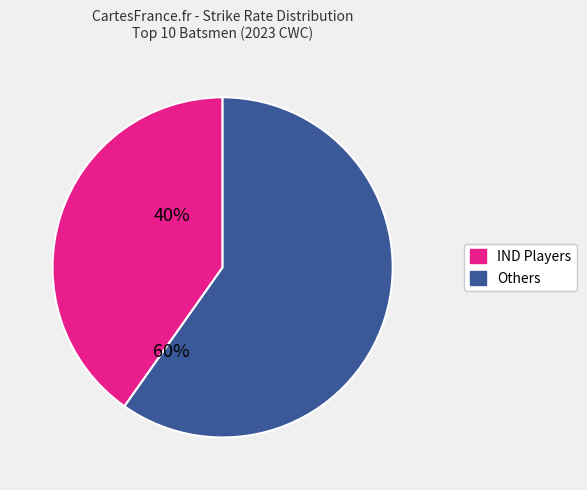

Does any single category account for the majority?

Yes